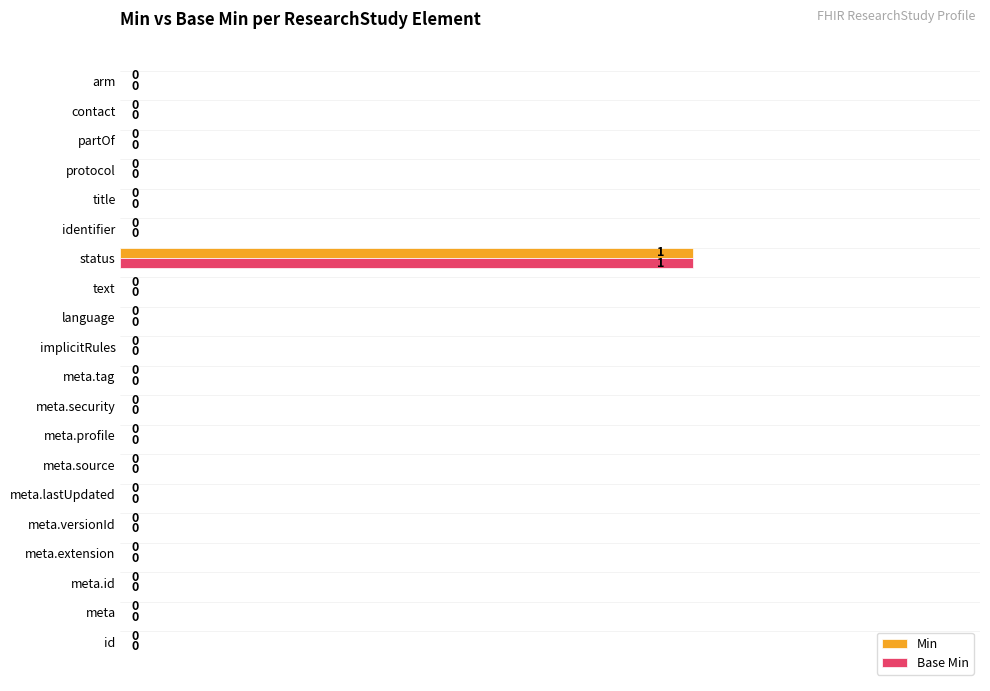

Which category has the highest value in the Min series?

status